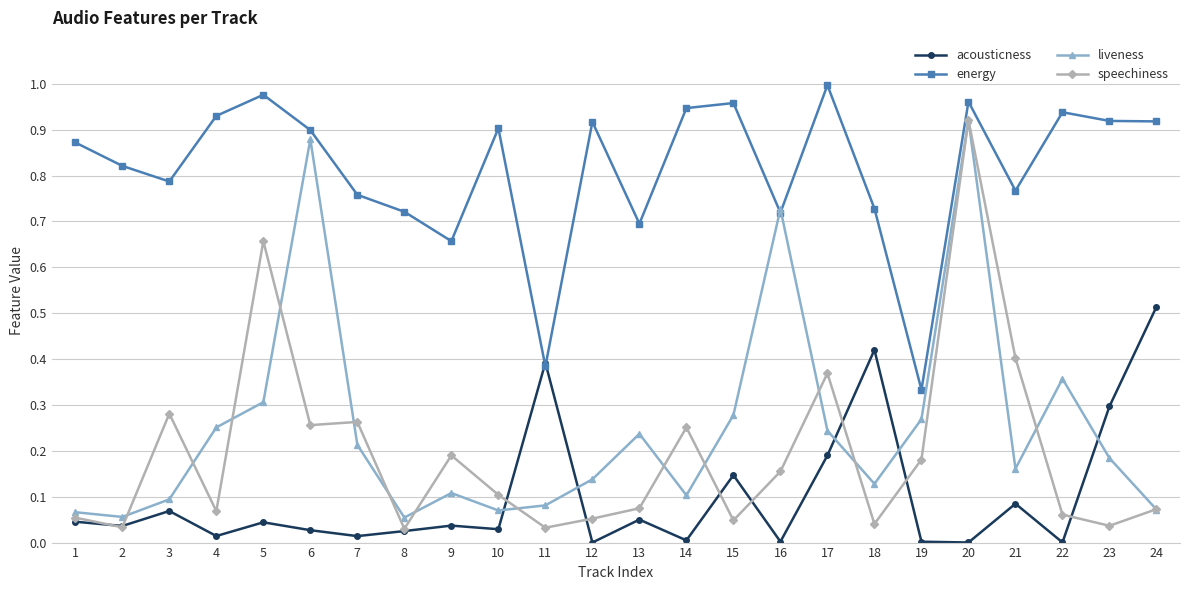

True or false: speechiness has more than 2 points higher than both neighbors.

True